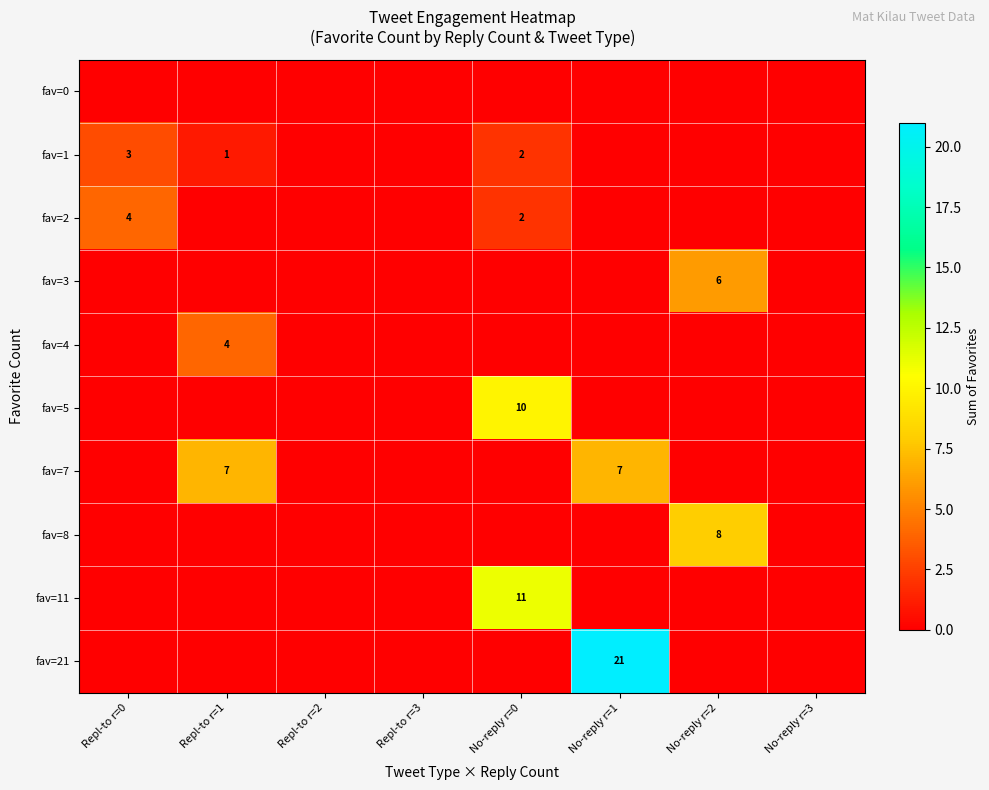

The fav=7 series shows 7 at No-reply r=1. True or false?

True